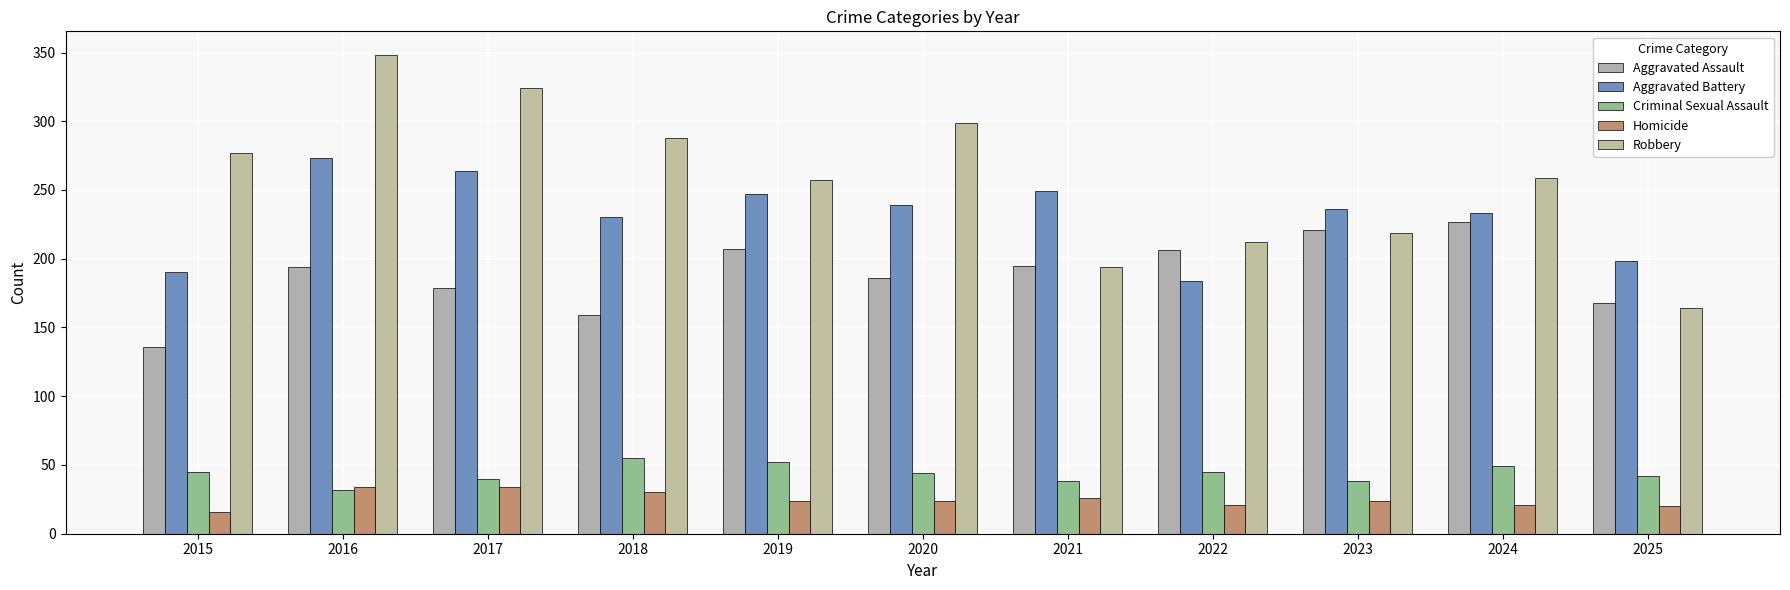

How many values in the Homicide series are below 24?

4